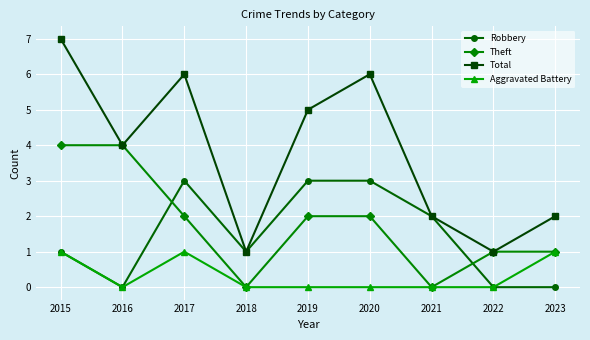

What is the maximum value for Aggravated Battery?

1